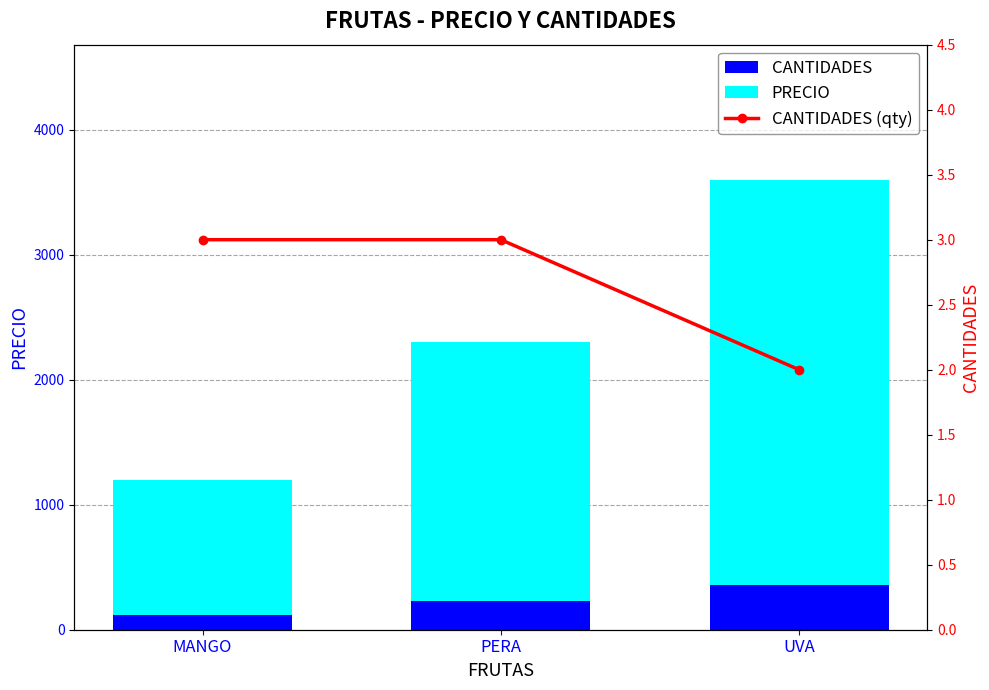

How many data points does each series have?

3